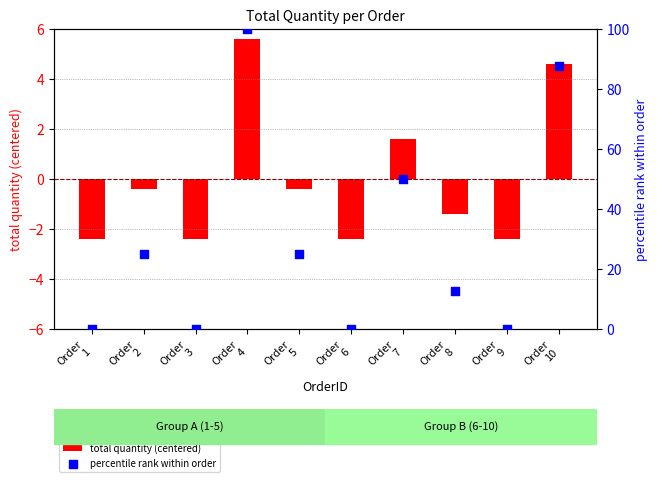

At which category is the sum across all series the highest?

Order
4